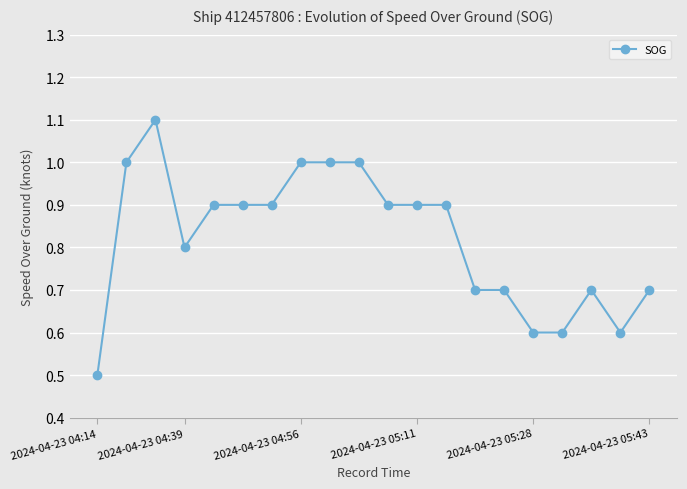

How many values are between 0 and 1?

19